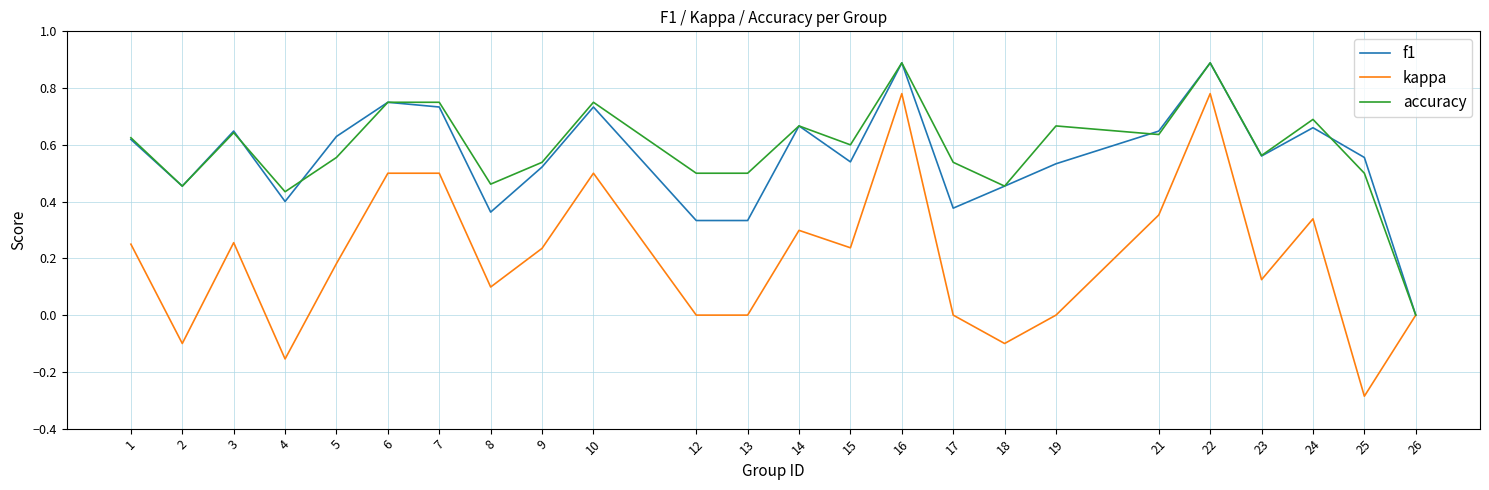

Does the chart have visible grid lines?

Yes